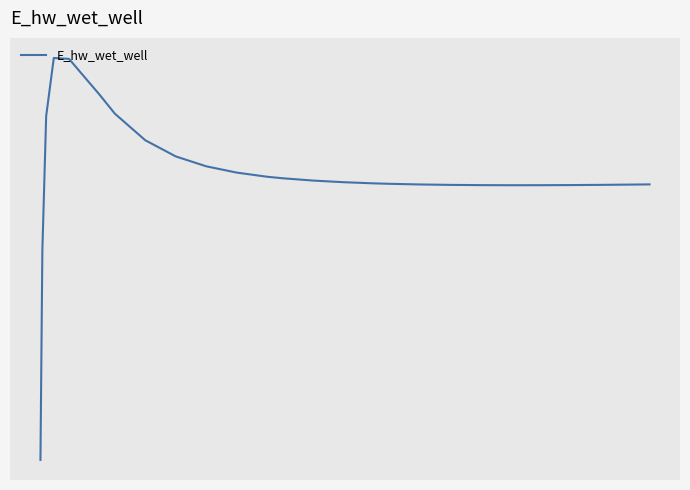

True or false: the data has more than 0 interior local peaks.

True